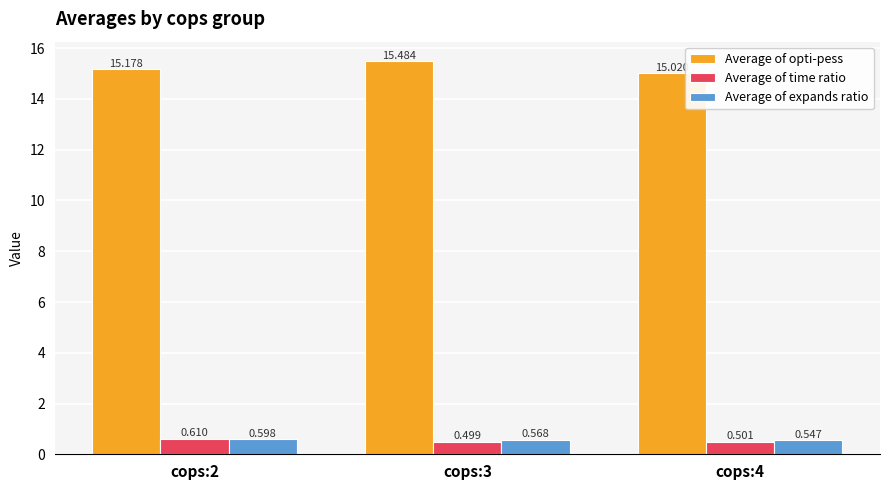

What is the value of the Average of opti-pess bar at the 2nd from the left?

15.5